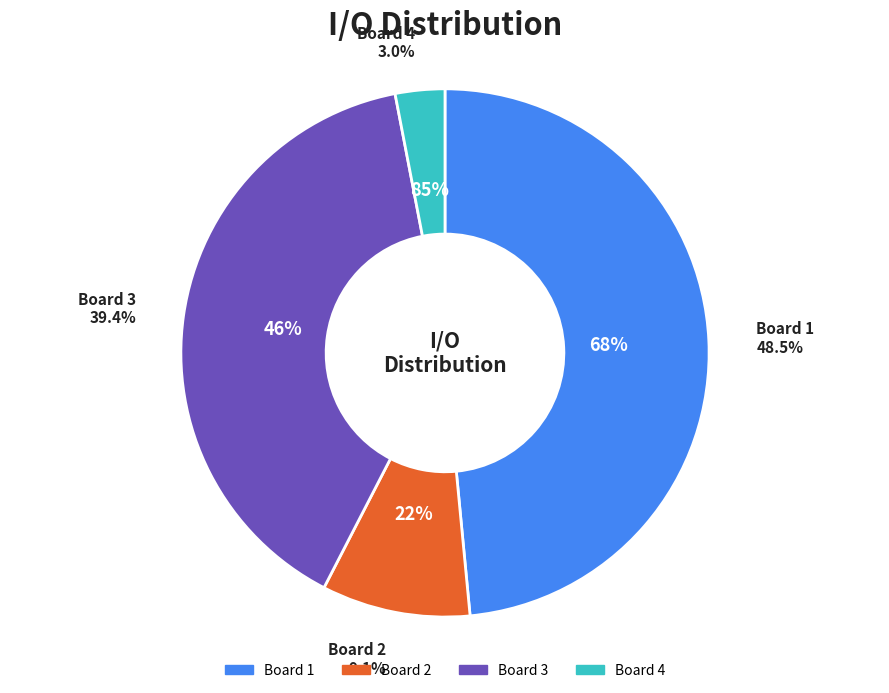

Between Board 1 and Board 3, which is larger?

Board 1